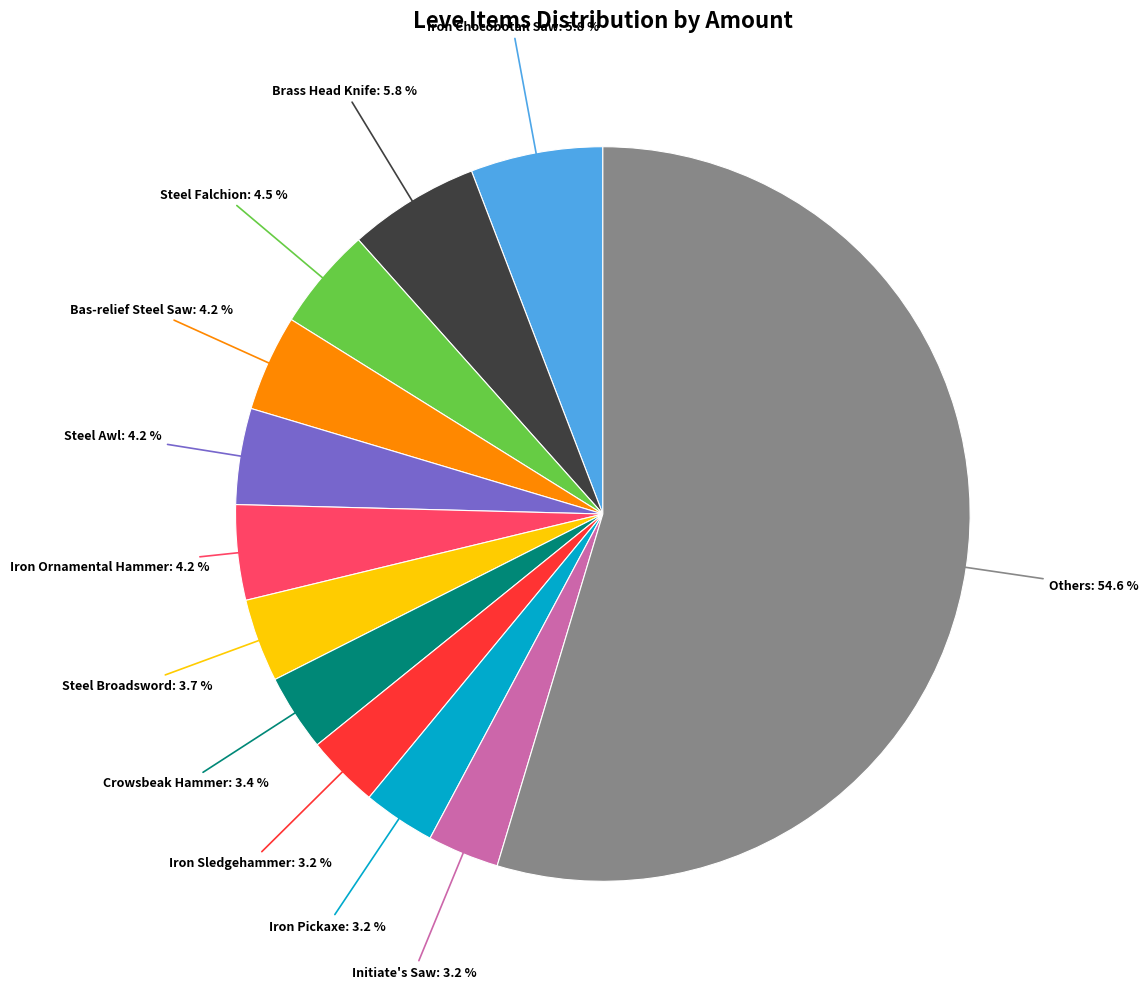

Does any single category account for the majority?

Yes